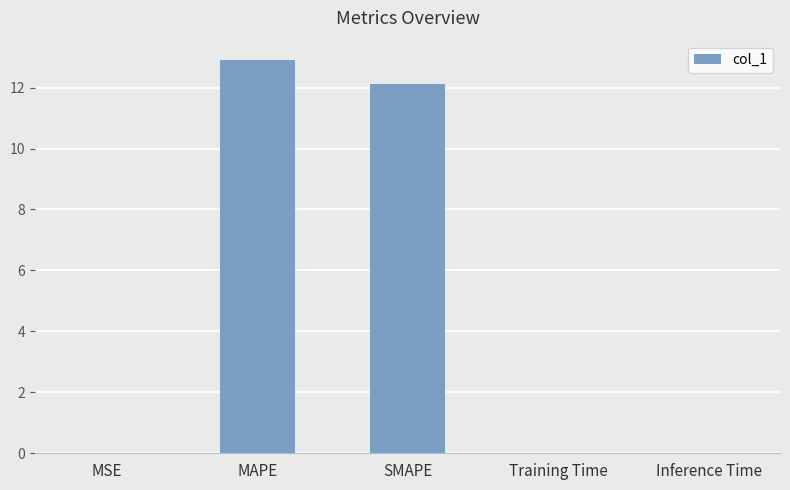

At which category does the chart reach its peak across all series?

MAPE